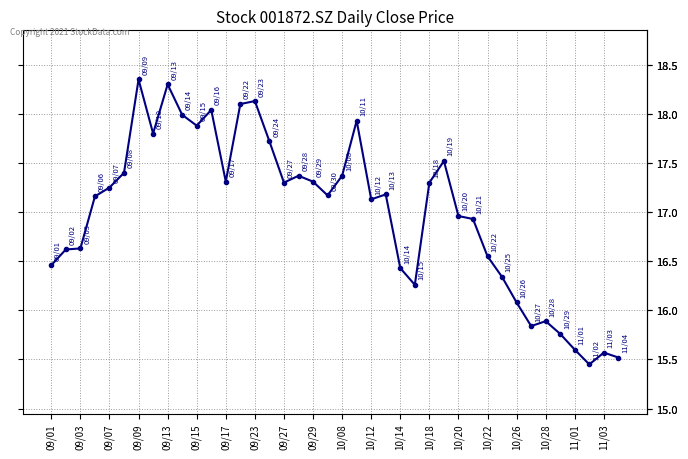

What is the difference between the maximum and minimum values?

2.9